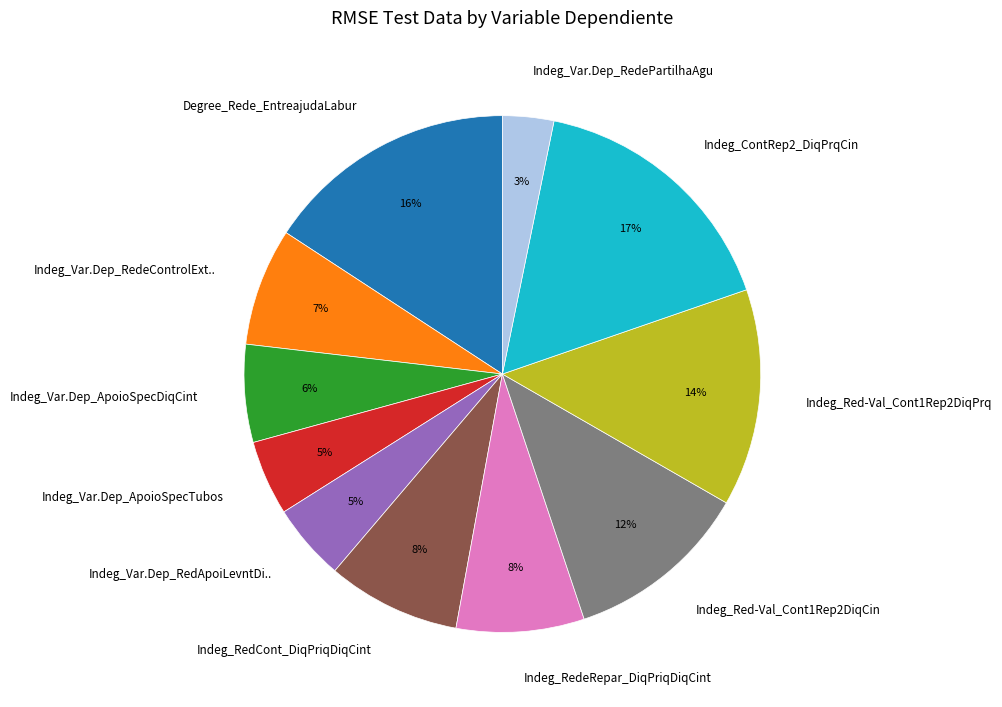

Does Degree_Rede_EntreajudaLabur represent more than half of the total?

No